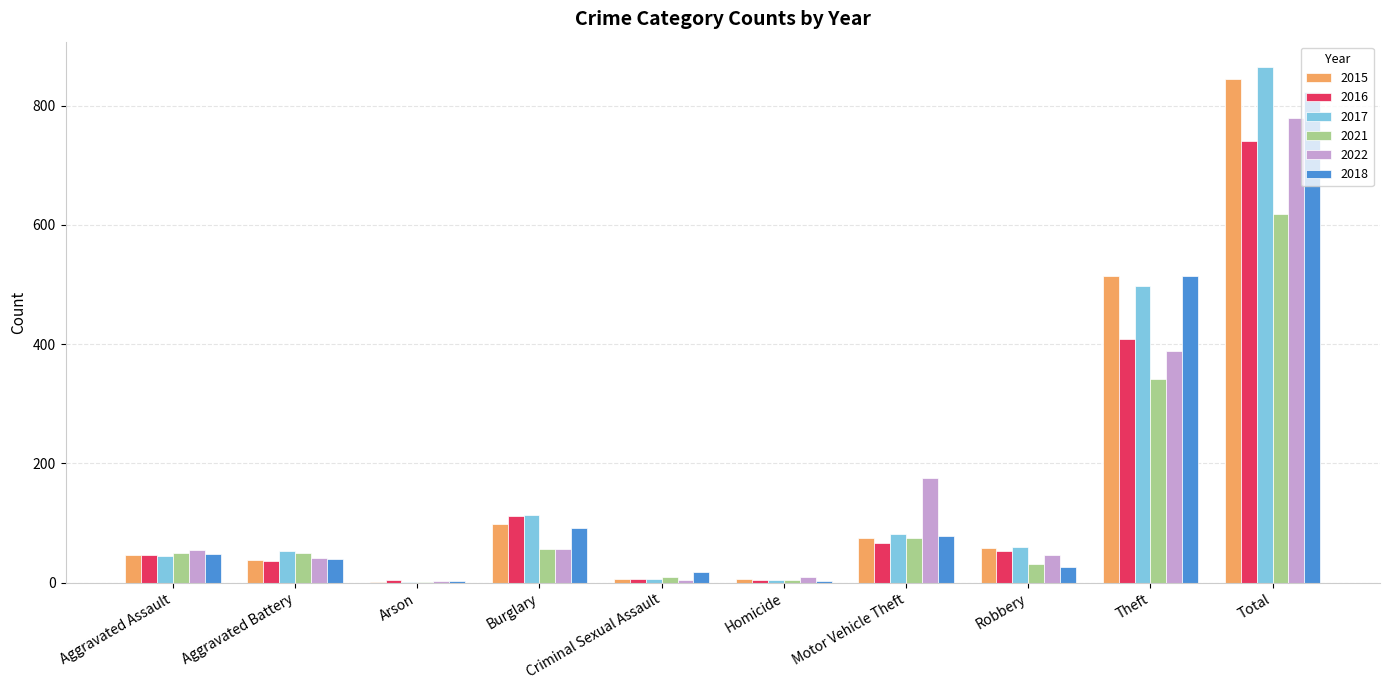

Count the number of categories in the chart.

10